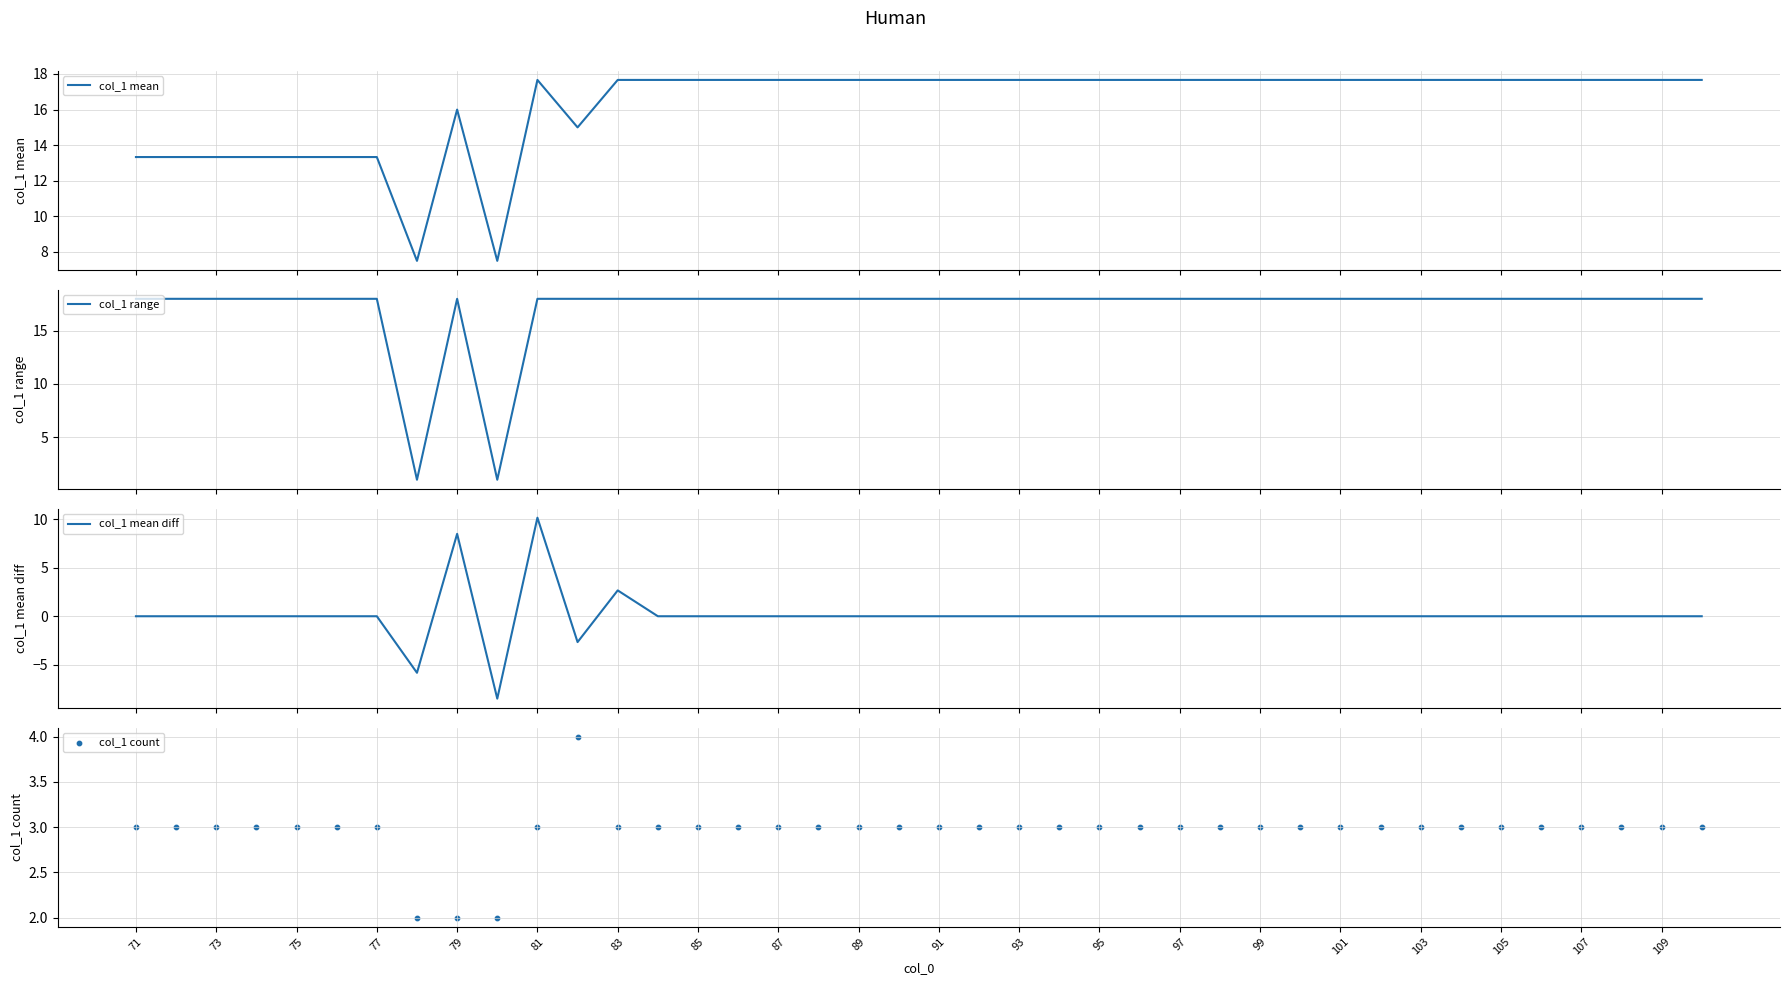

Which series contains the highest Y value?

col_1 range